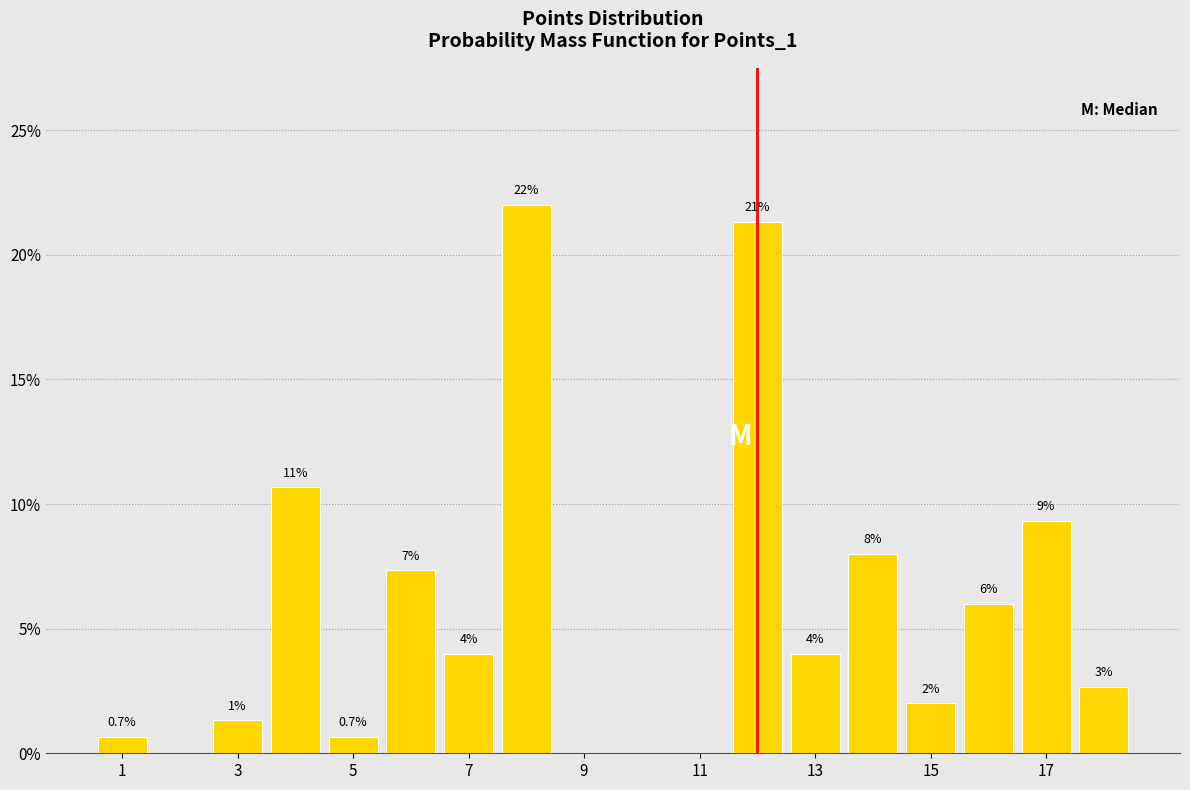

Which range on the x-axis has the tallest bar?

7.5 to 8.5